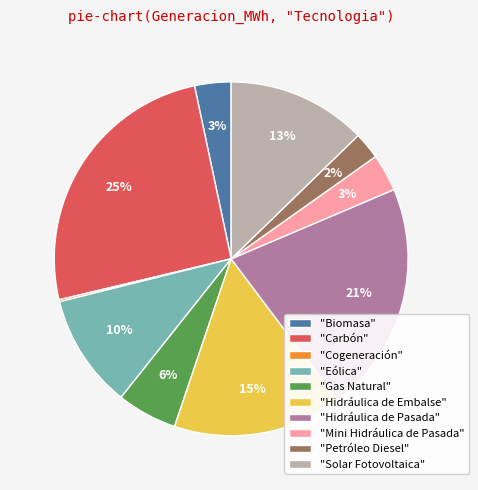

Which has a higher value, "Biomasa" or "Hidráulica de Embalse"?

"Hidráulica de Embalse"